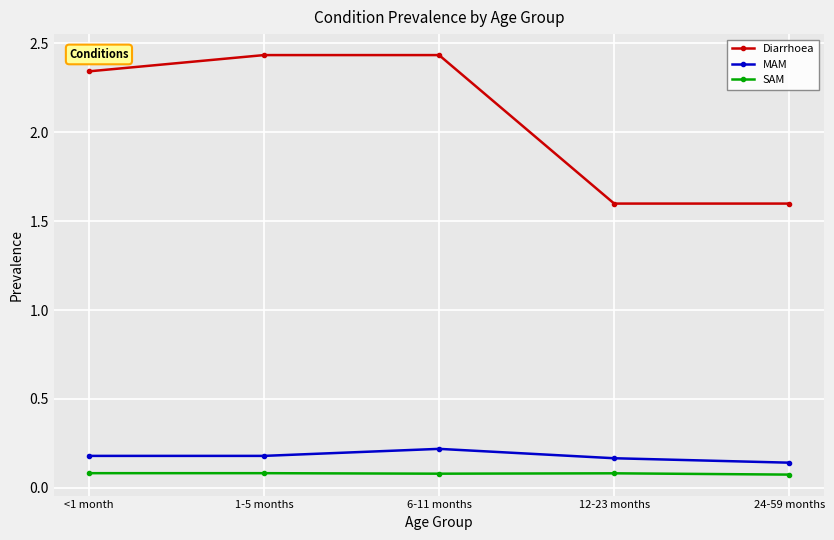

What is the sum of the Diarrhoea values at 24-59 months and 6-11 months?

4.0